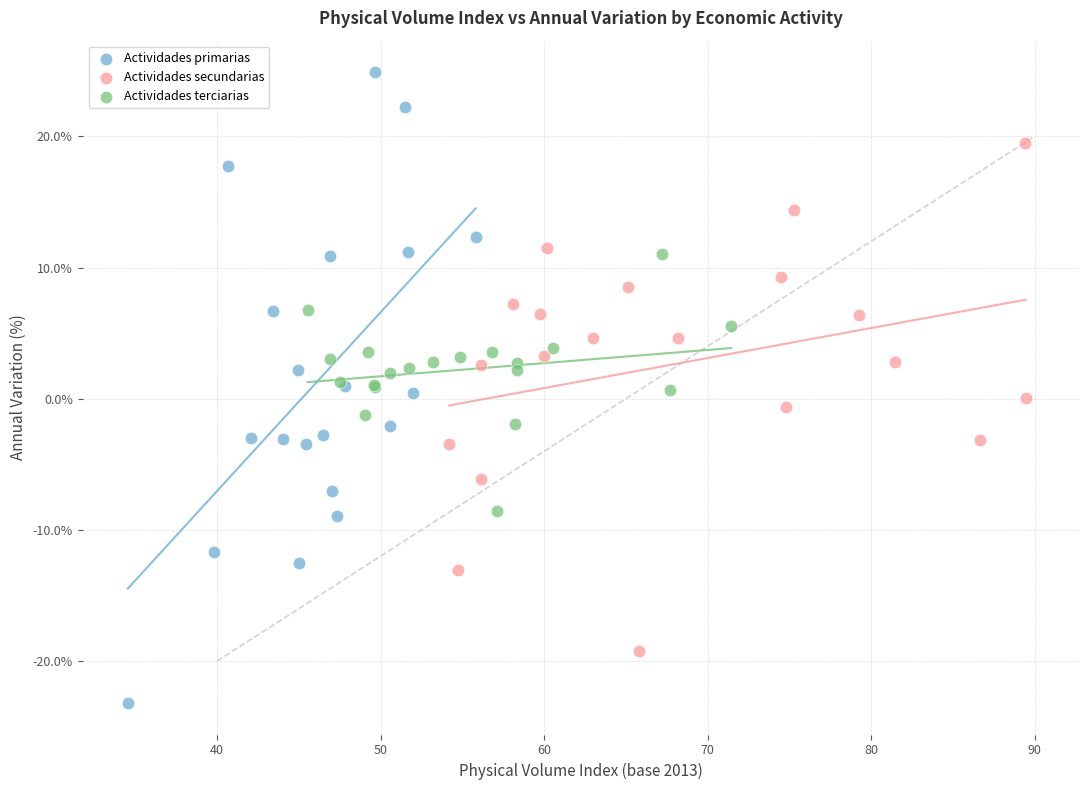

Which series contains the lowest Y value?

Actividades primarias